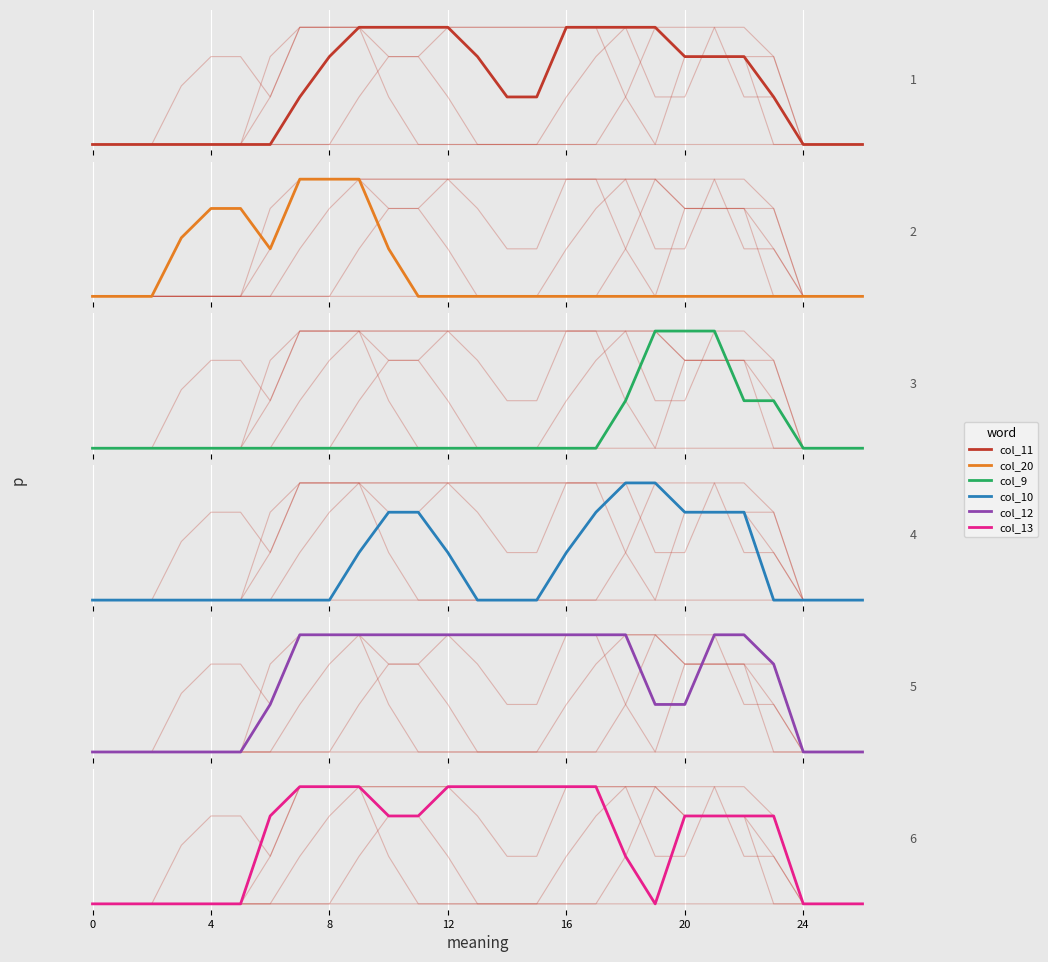

True or false: col_20 and col_12 cross at least once.

False